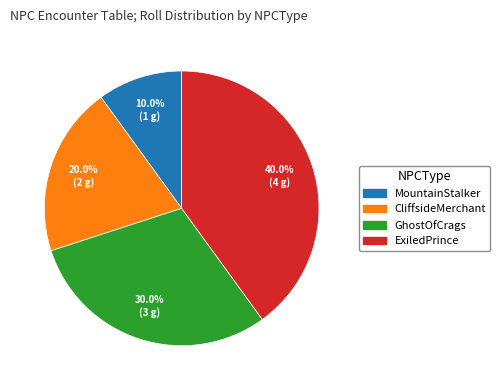

What percentage is NOT represented by CliffsideMerchant?

80.0%